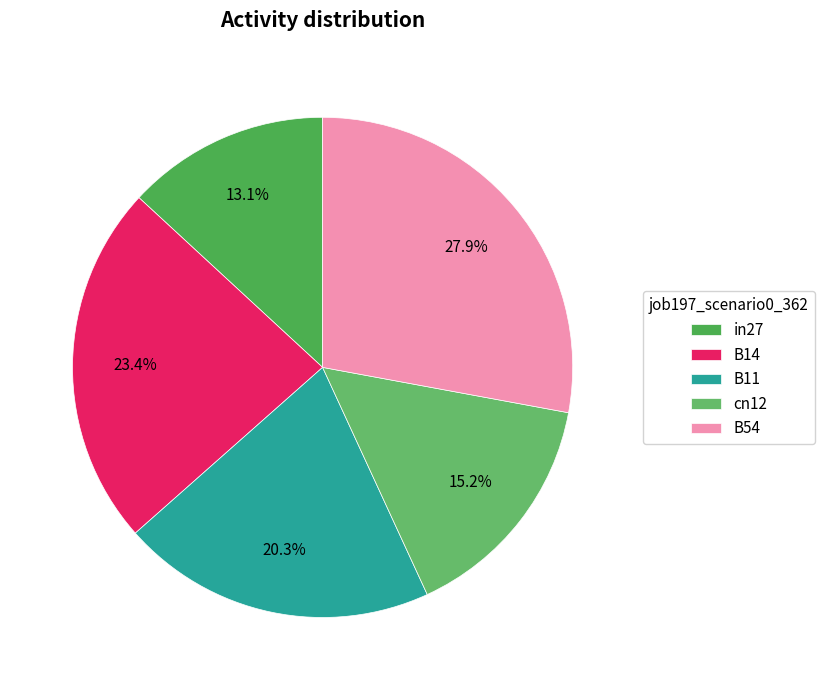

Count the number of slices in the pie.

5